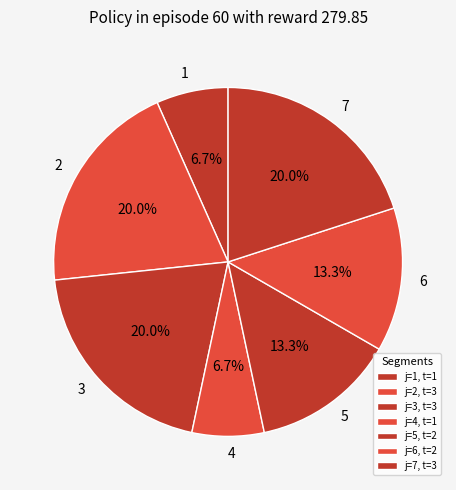

To the nearest percent, what is the difference between the 3 and 1 slice percentages?

13%